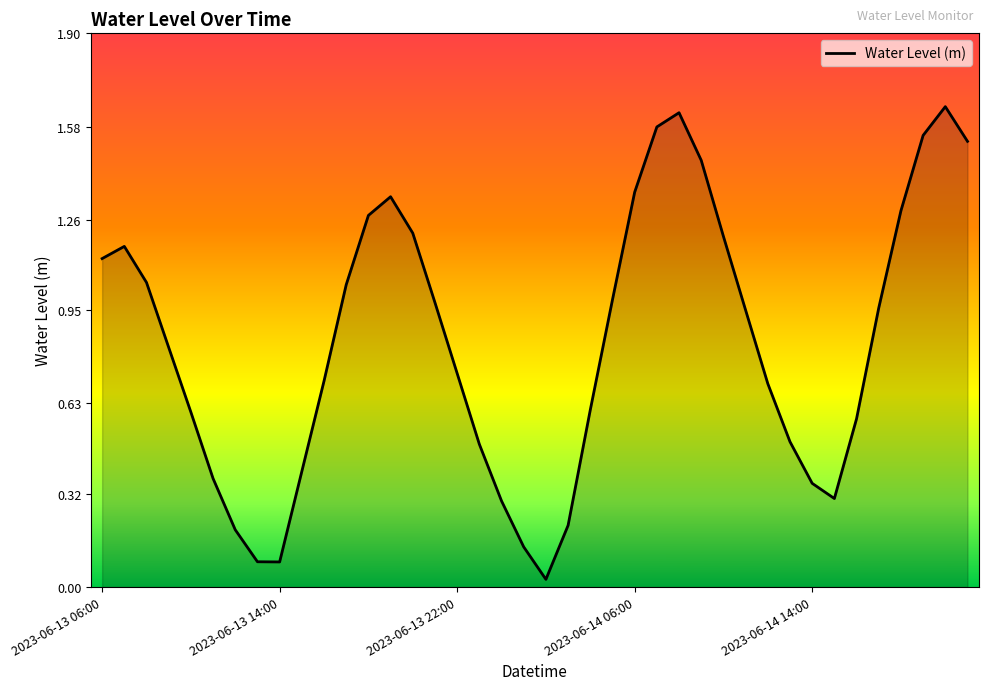

How many lines are shown in the chart?

1